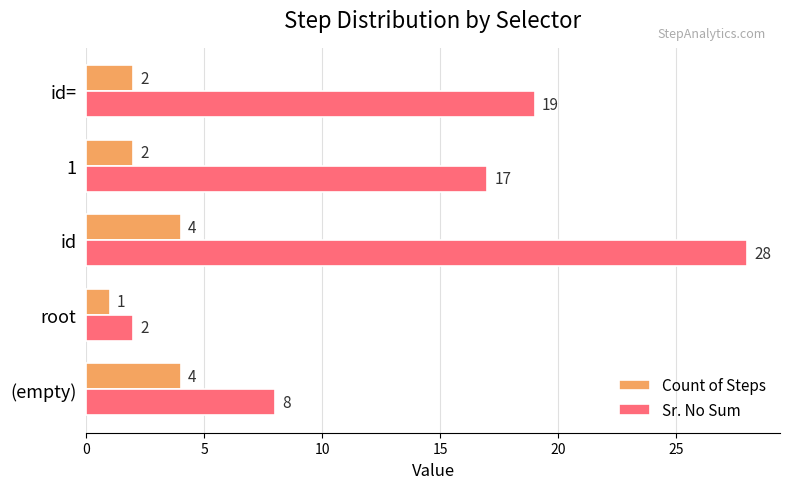

Which series changed the most between id and 1?

Sr. No Sum